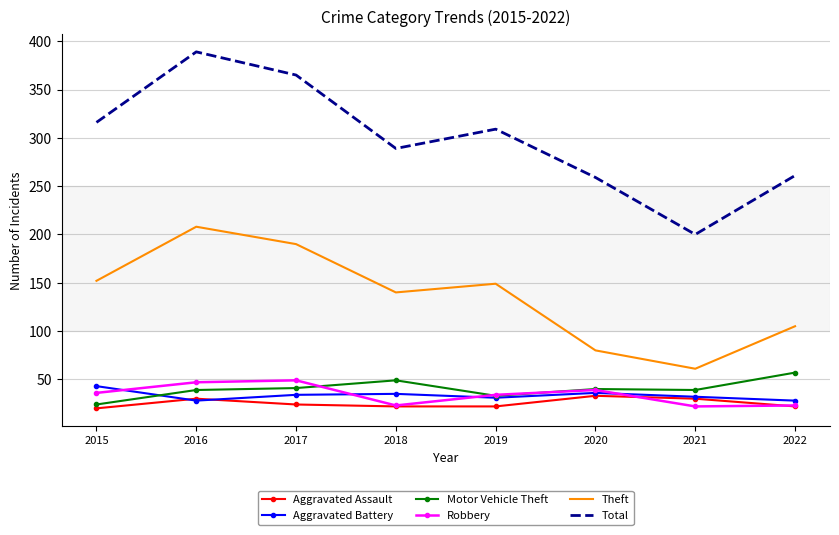

List the series in order of their peak value, lowest first.

Aggravated Assault, Aggravated Battery, Robbery, Motor Vehicle Theft, Theft, Total